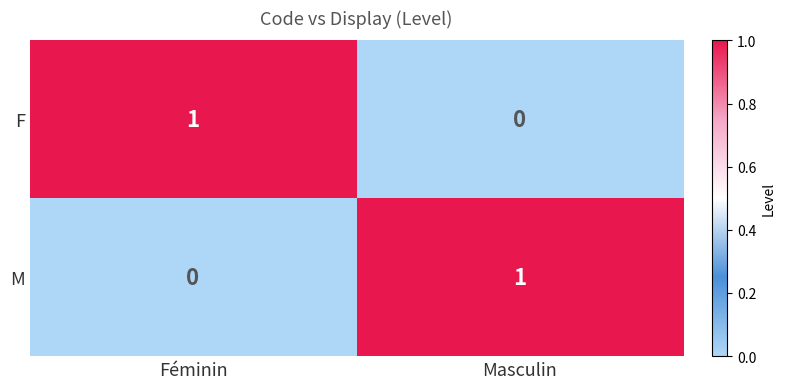

Is the value of F at Féminin greater than the value of M at Féminin?

Yes